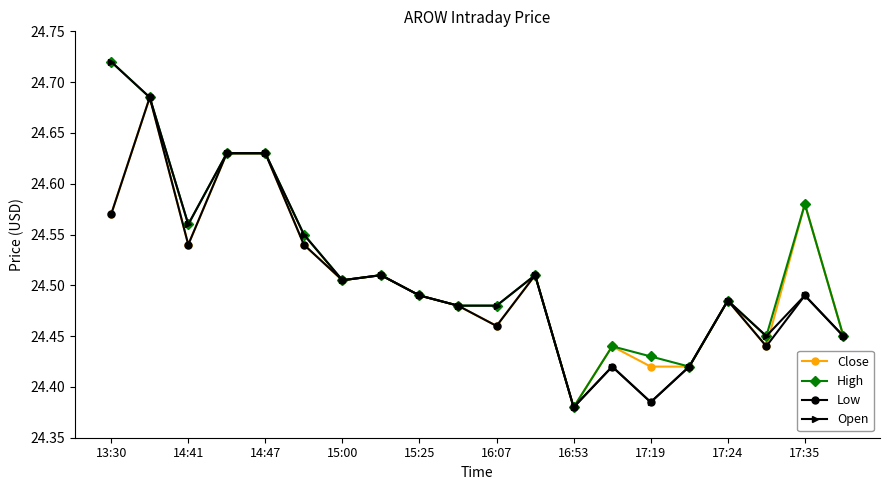

How many lines are shown in the chart?

4